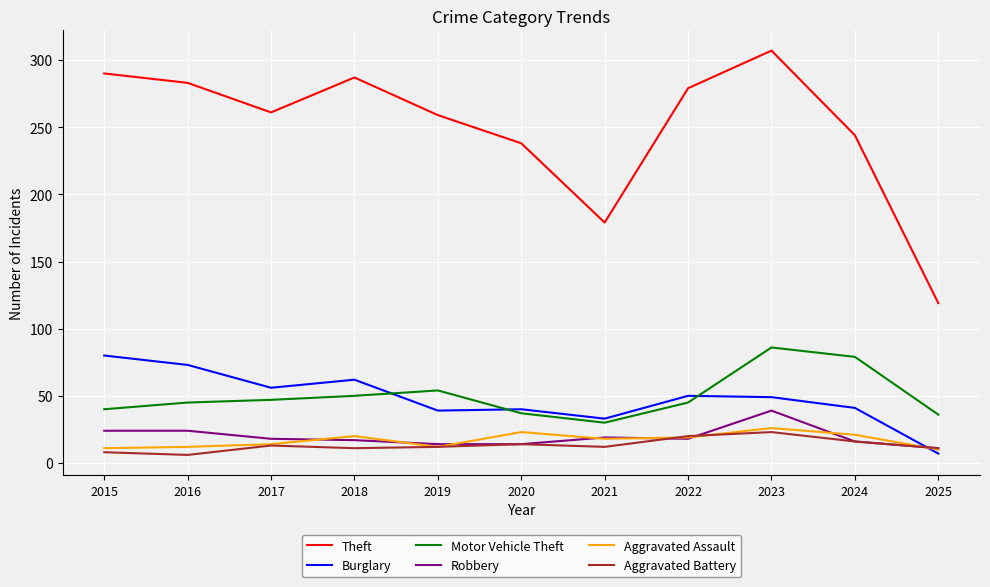

What is the spread (max minus min) of values at 2017?

248